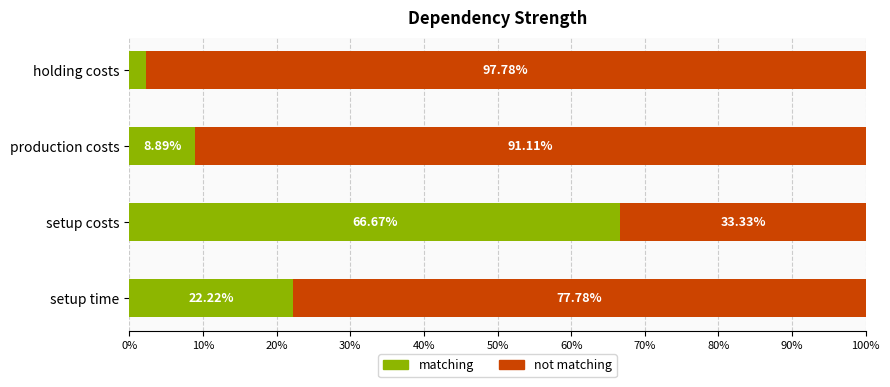

Rank the categories by matching value from highest to lowest.

setup costs, setup time, production costs, holding costs